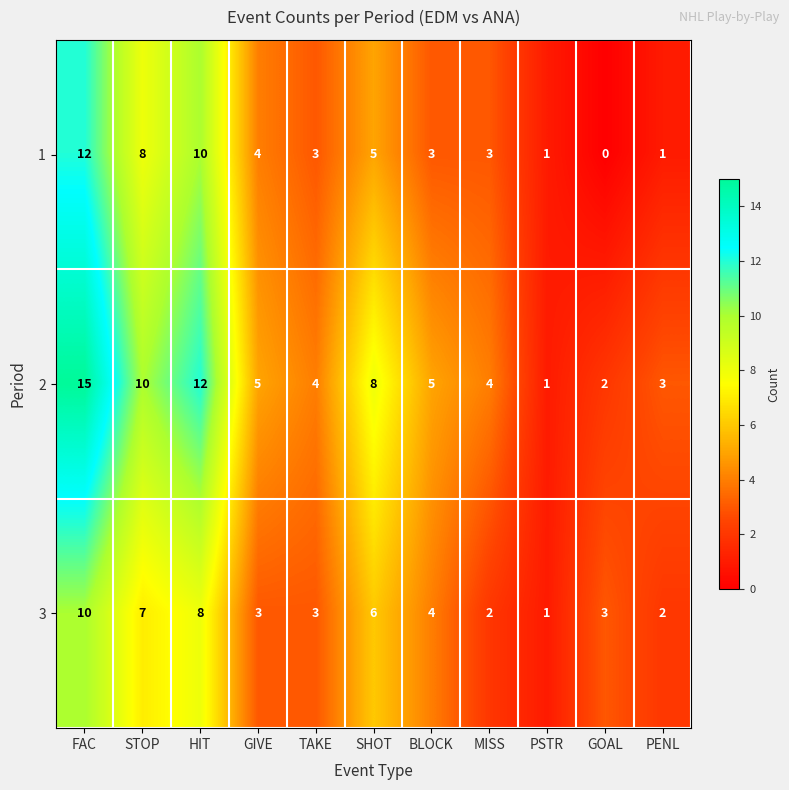

What is the sum of all 1 values?

50